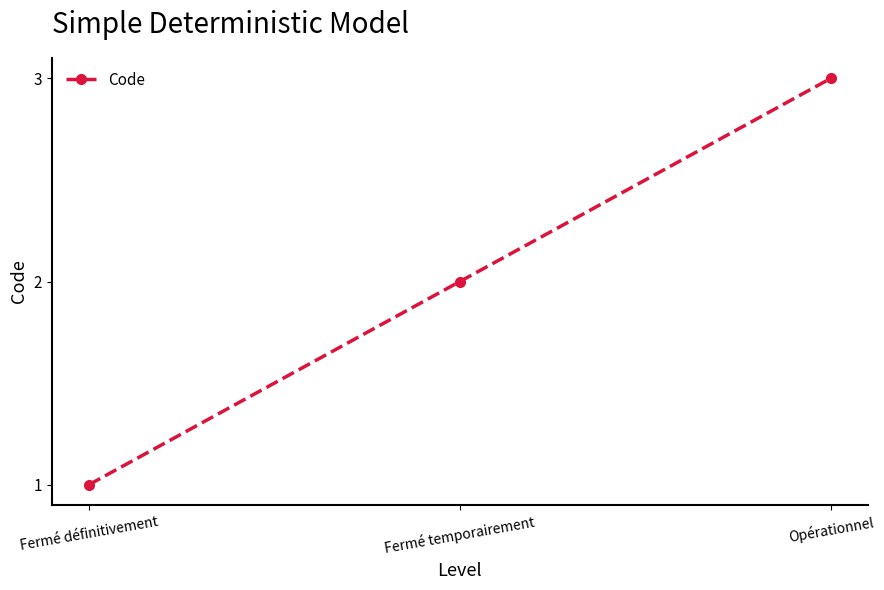

How many categories are shown in the chart?

3